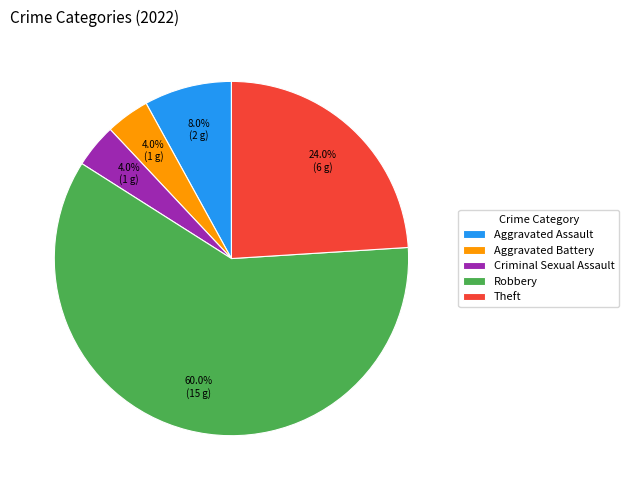

Combined, do Aggravated Assault and Criminal Sexual Assault account for over 50%?

No